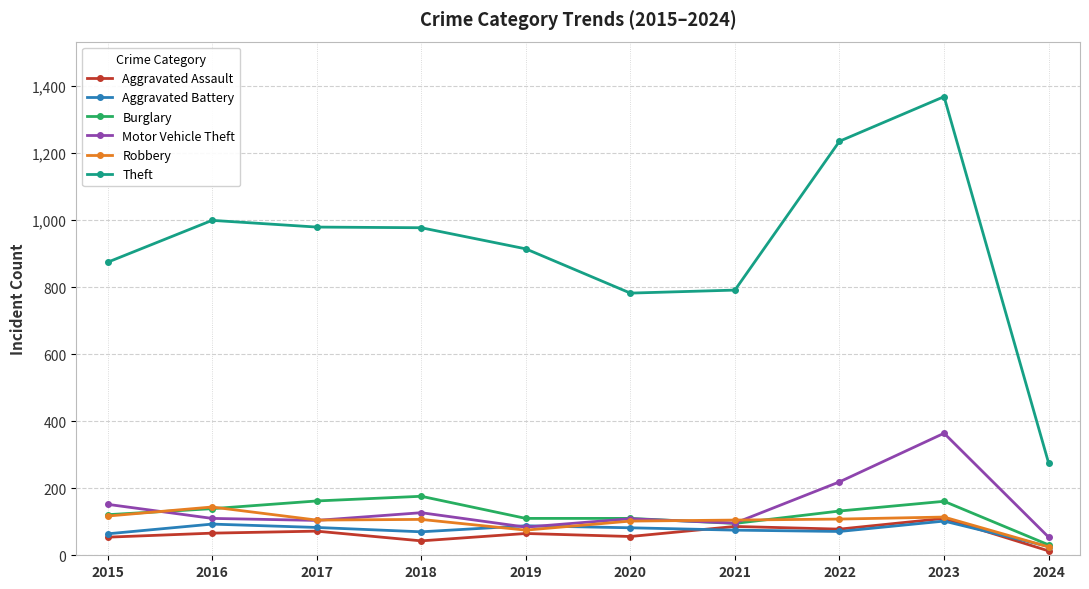

True or false: Motor Vehicle Theft has a value of 167 at 2020.

False